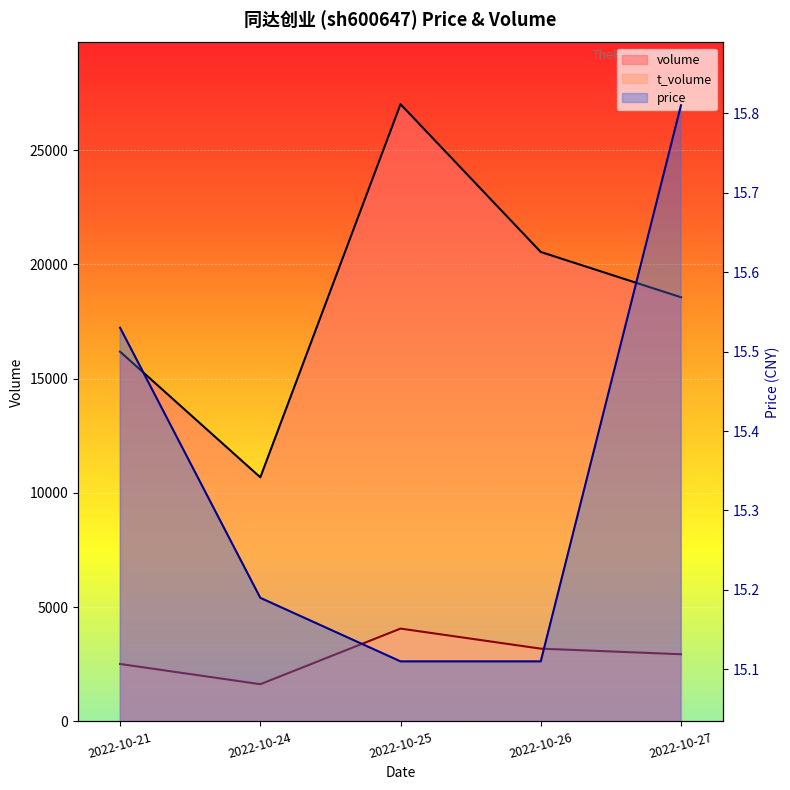

Where is t_volume nearest to the value 2844?

2022-10-27